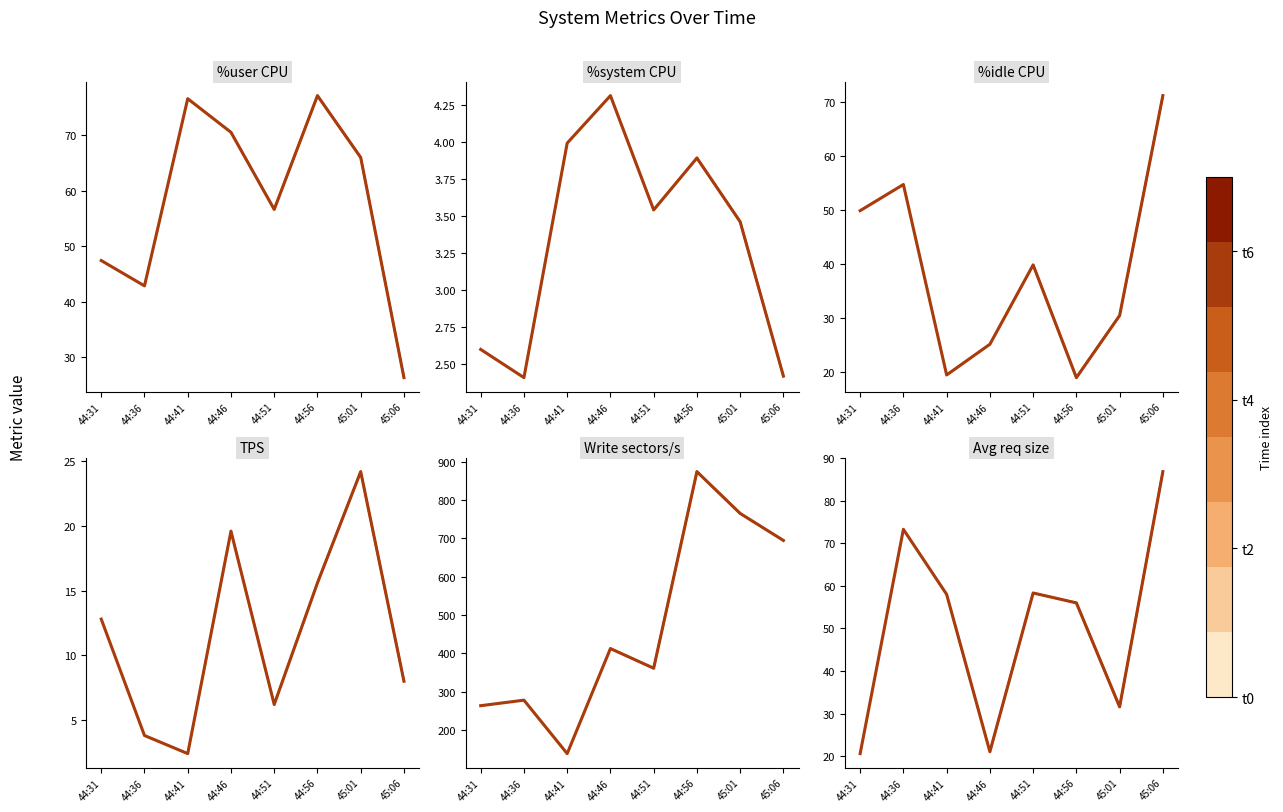

True or false: %system has a value of 2.4 at 45:06.

True